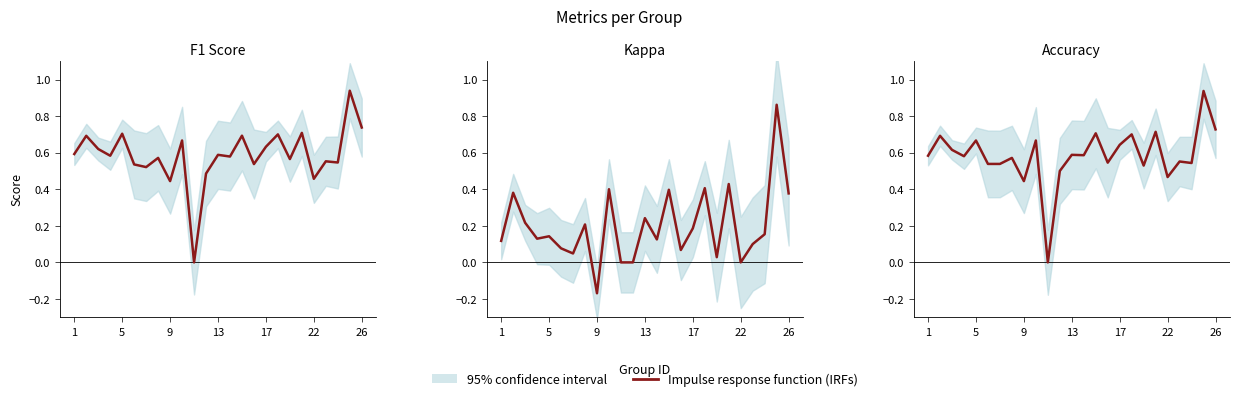

At which category does the chart reach its minimum across all series?

10